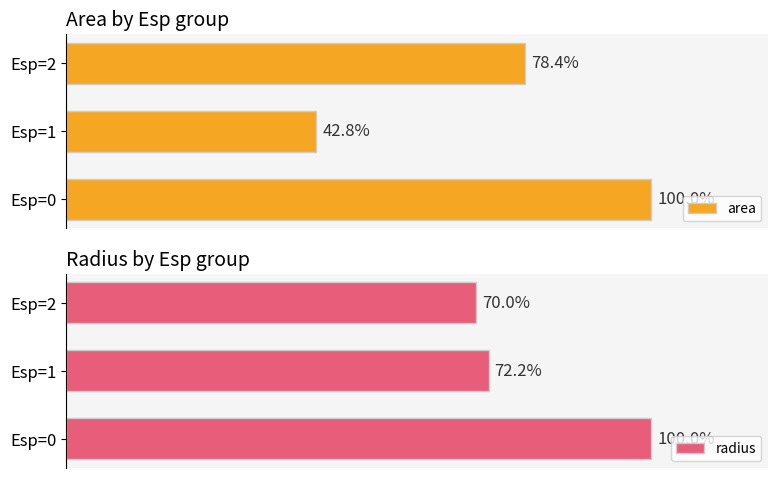

Rank the categories by area value from lowest to highest.

Esp=1, Esp=2, Esp=0